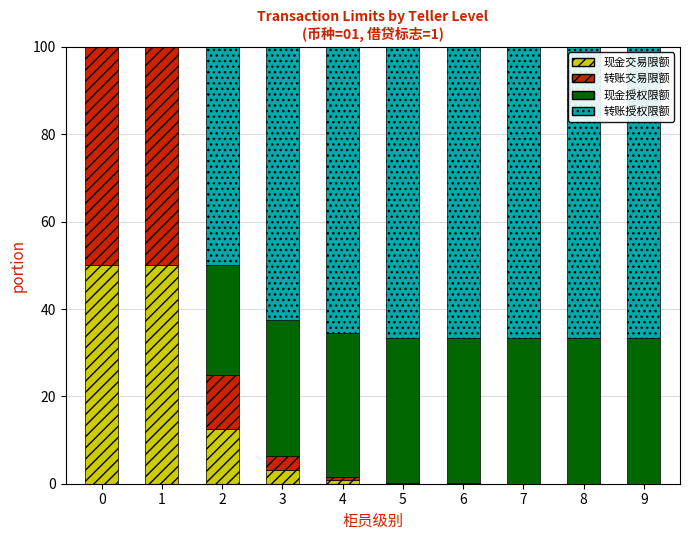

What is the maximum value for 现金交易限额?

50.0